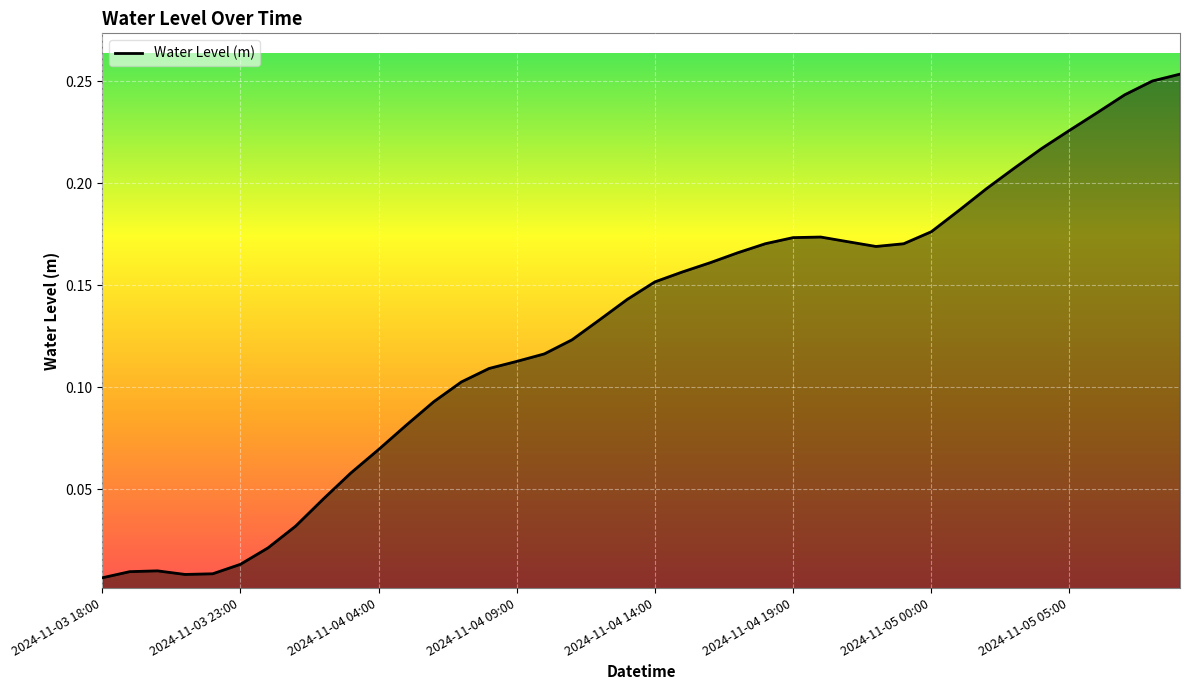

How many lines are shown in the chart?

1